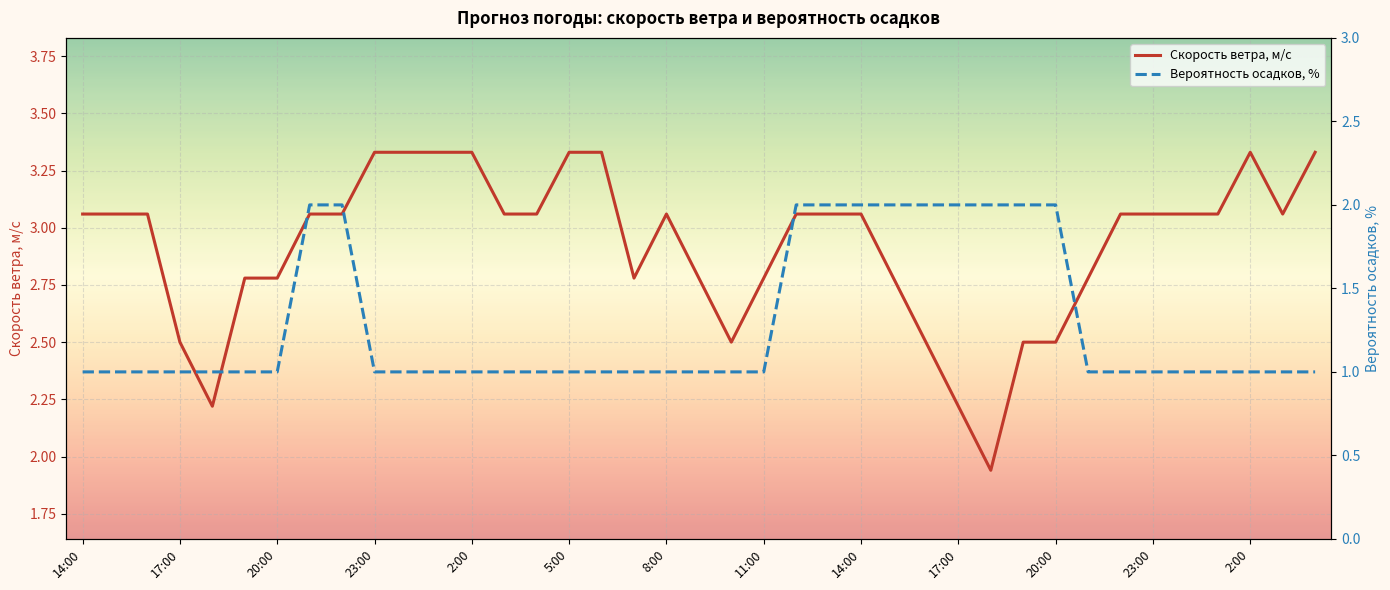

The value of Скорость ветра, м/c at 14:00 is 4.5. True or false?

False